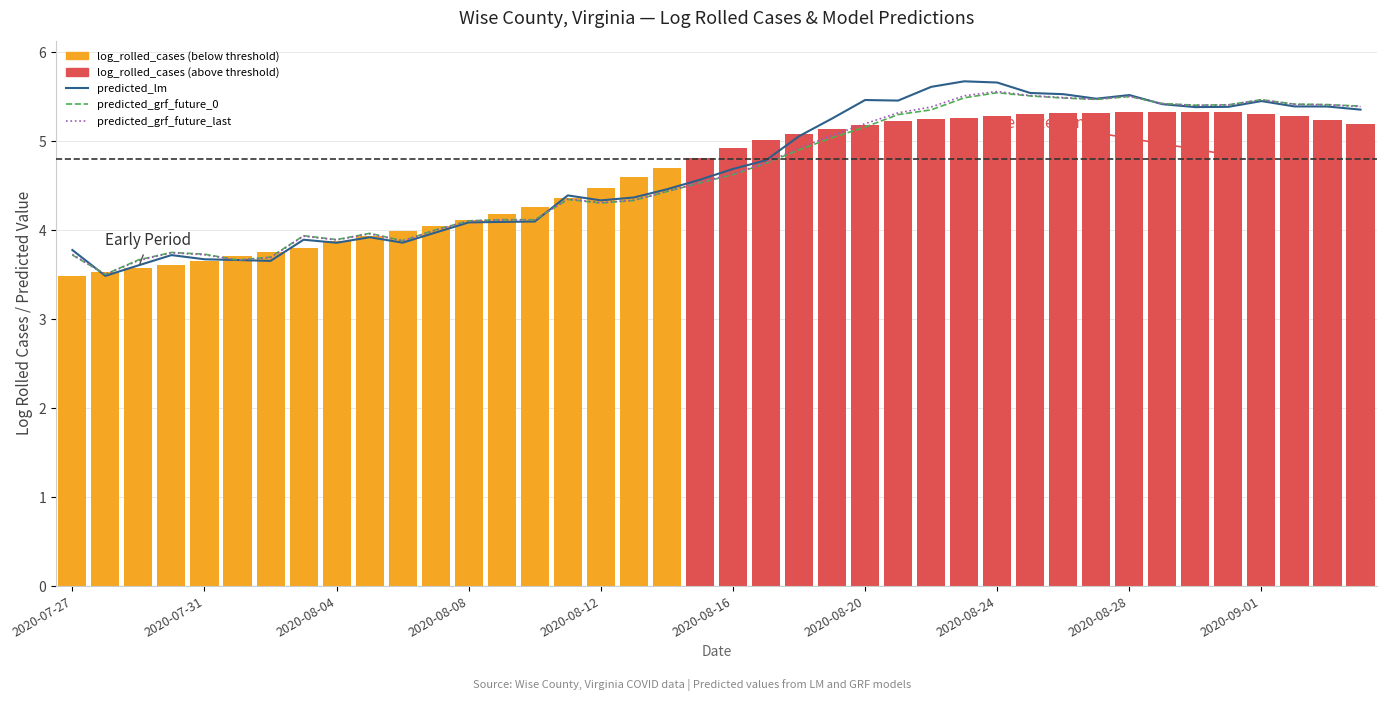

At 37, list the series in order from smallest to largest.

log_rolled_cases, predicted_lm_line, predicted_grf_future_last_line, predicted_grf_future_0_line